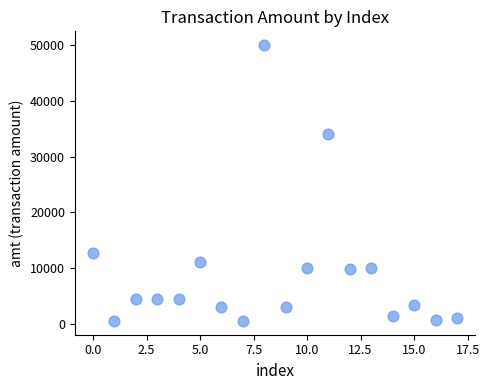

What Y value in the scatter plot is closest to 25250?

34000.0